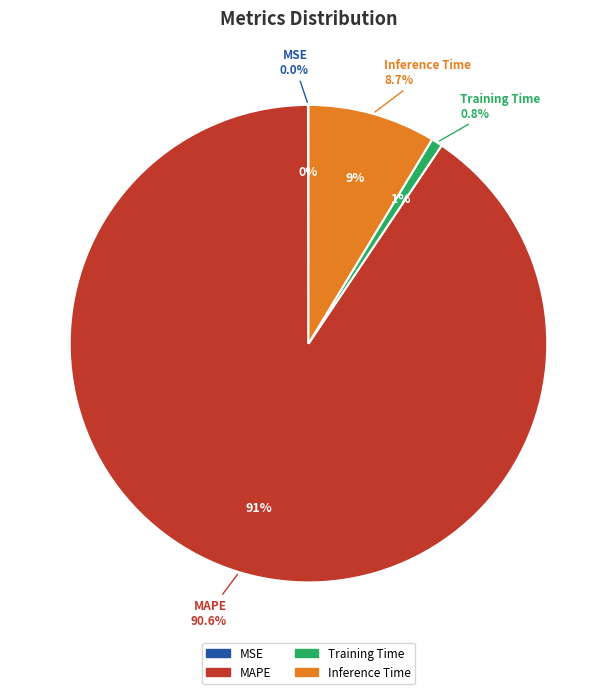

The Inference Time slice represents 9% of the pie. True or false?

True